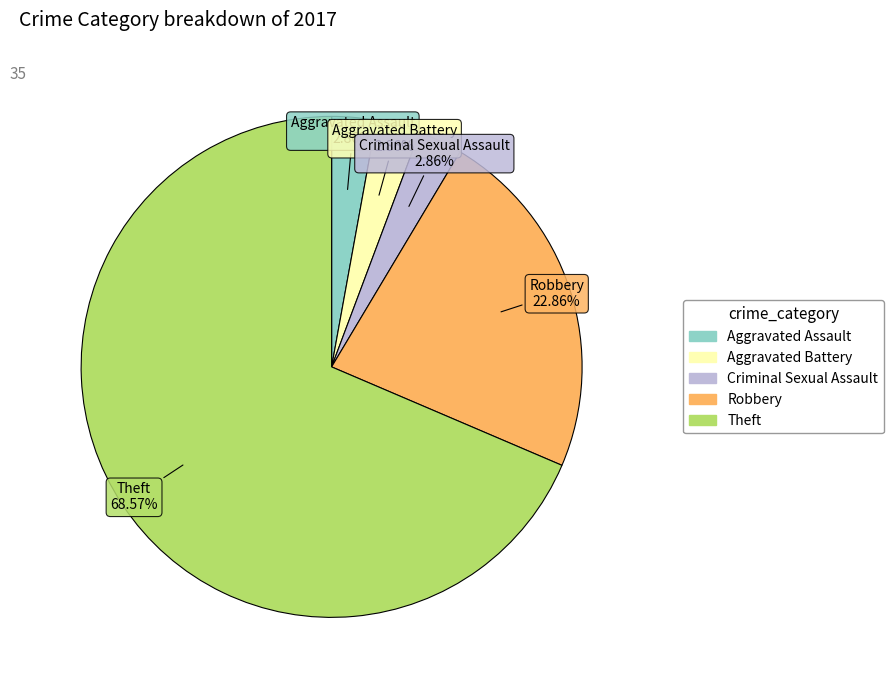

How many slices are in this pie chart?

5